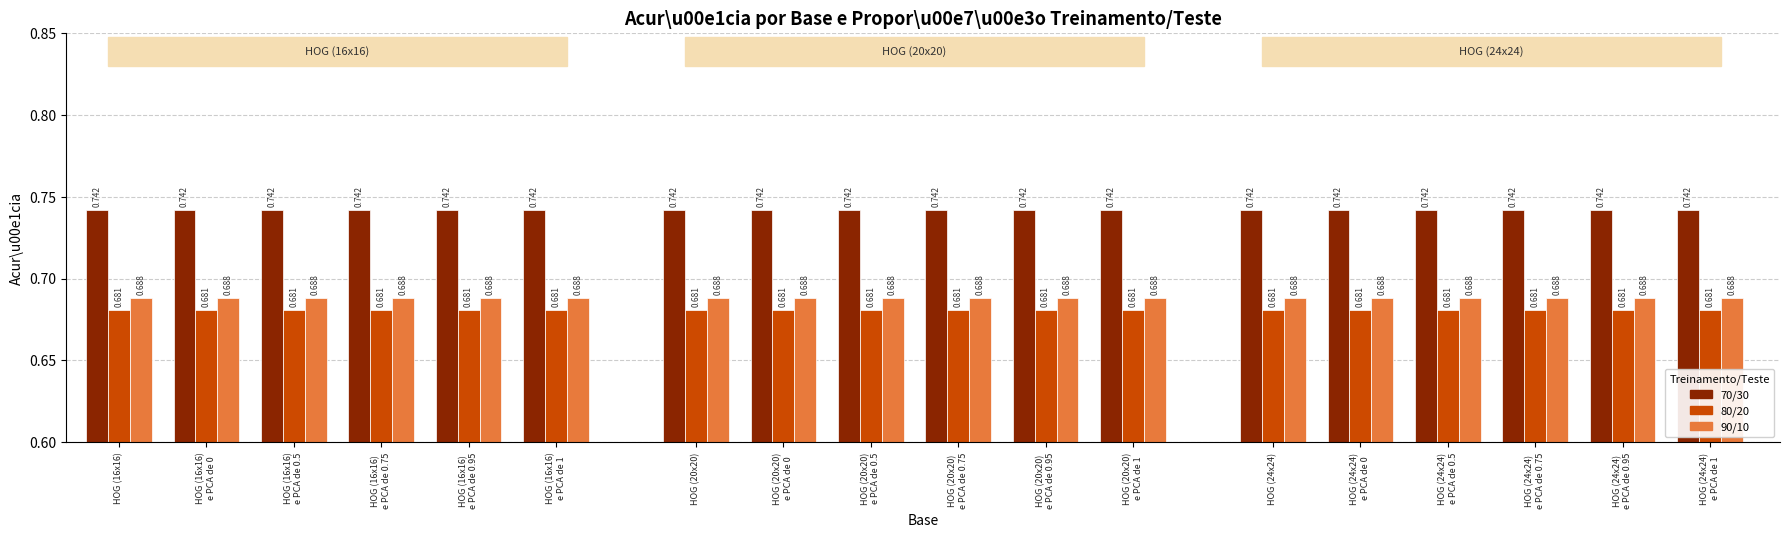

How many bars are there in each group?

3